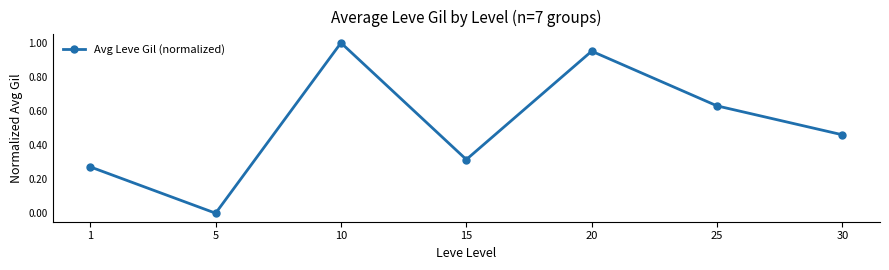

What is the change in value from 10 to 25?

-0.4